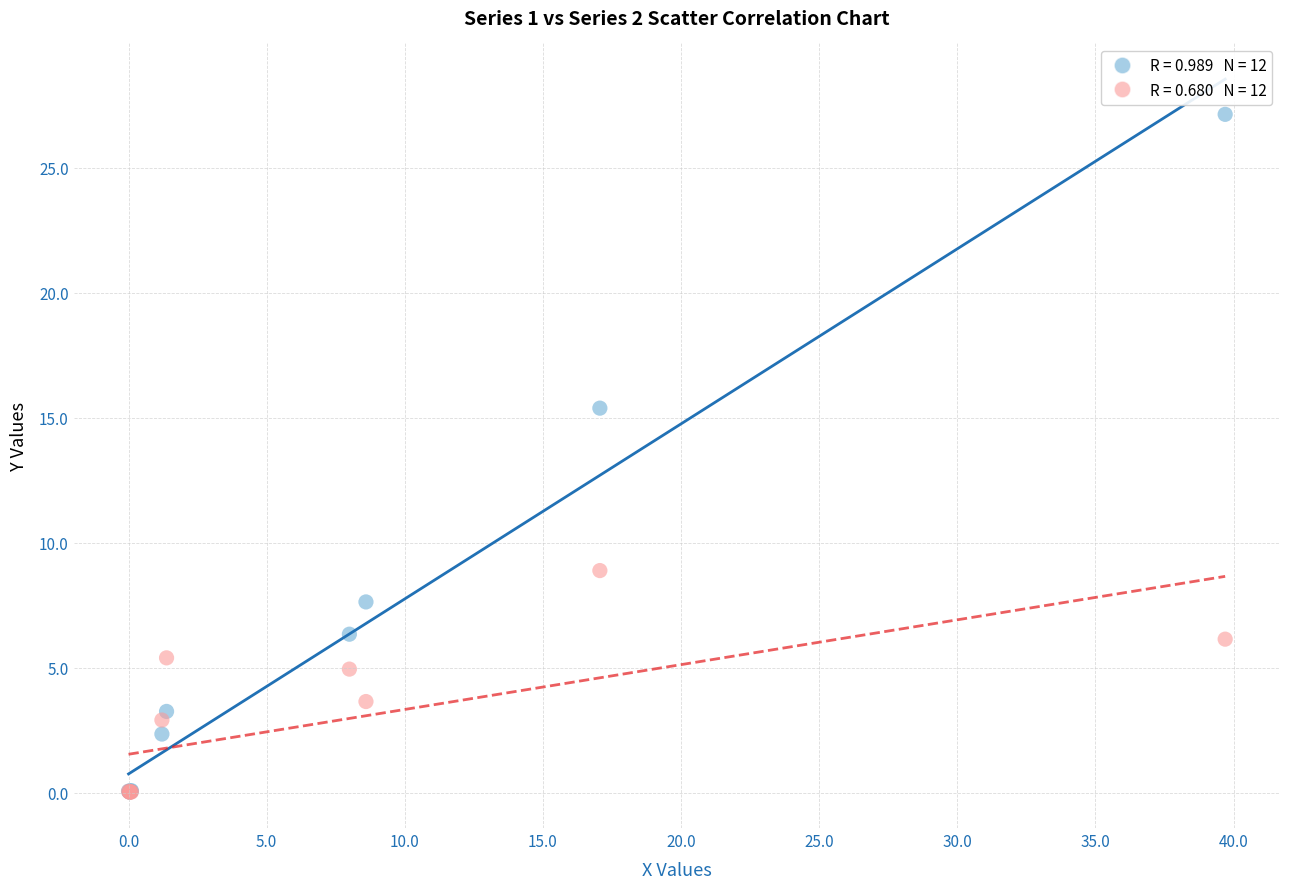

Across all series, what Y value is closest to 13?

15.4